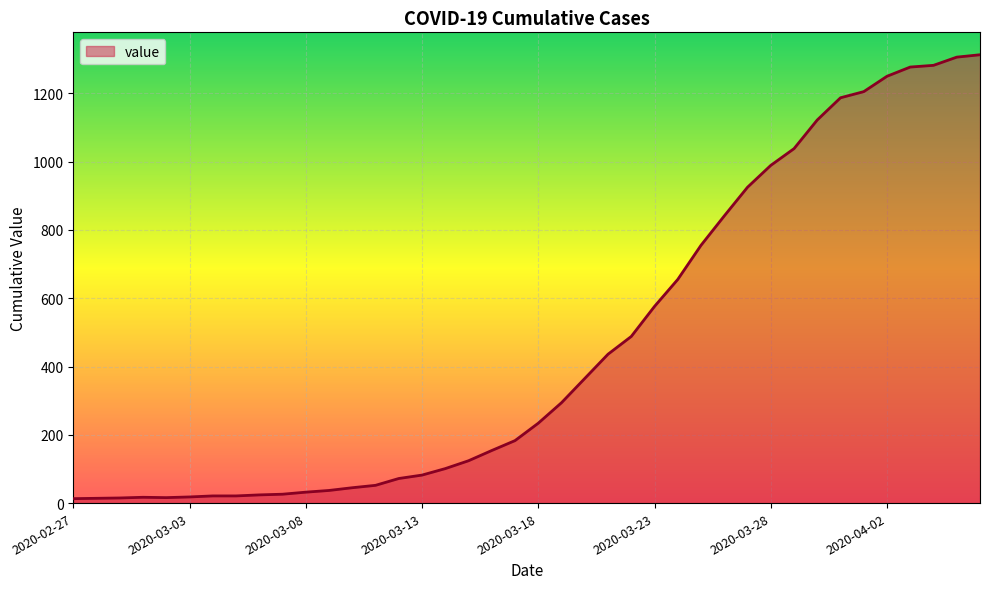

What is the maximum value shown in the chart?

1313